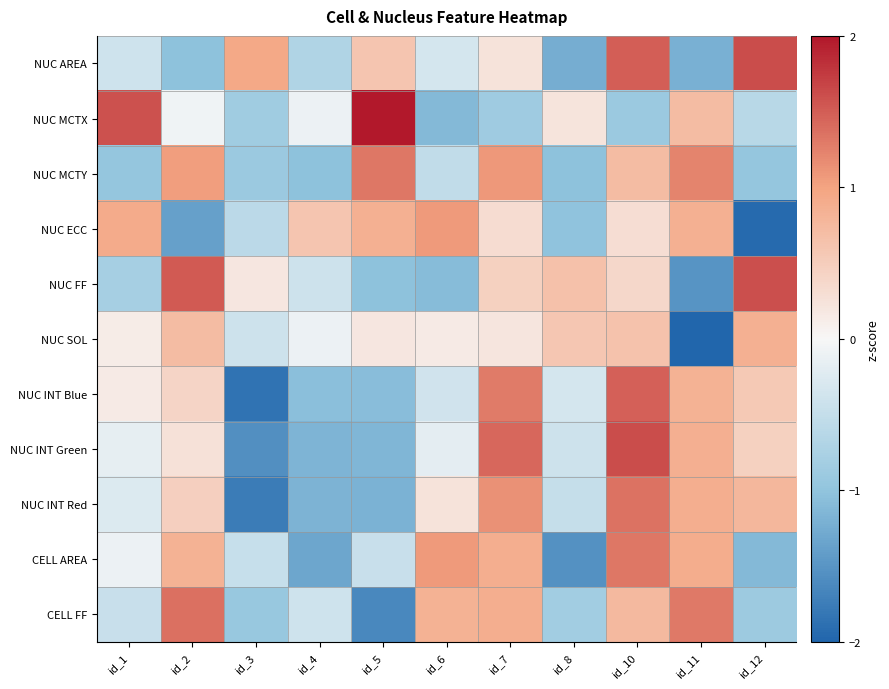

Reading right to left, extract all data points from this chart.

NUC AREA: id_12=1.6	id_11=-1.2	id_10=1.5	id_8=-1.2	id_7=0.2	id_6=-0.3	id_5=0.6	id_4=-0.7	id_3=0.9	id_2=-1.0	id_1=-0.4
NUC MCTX: id_12=-0.6	id_11=0.7	id_10=-0.9	id_8=0.2	id_7=-0.9	id_6=-1.1	id_5=2.0	id_4=-0.1	id_3=-0.9	id_2=-0.1	id_1=1.6
NUC MCTY: id_12=-1.0	id_11=1.2	id_10=0.7	id_8=-1.0	id_7=1.1	id_6=-0.5	id_5=1.3	id_4=-1.0	id_3=-0.9	id_2=1.0	id_1=-1.0
NUC ECC: id_12=-1.9	id_11=0.8	id_10=0.3	id_8=-1.0	id_7=0.3	id_6=1.1	id_5=0.8	id_4=0.6	id_3=-0.6	id_2=-1.4	id_1=0.9
NUC FF: id_12=1.6	id_11=-1.5	id_10=0.4	id_8=0.7	id_7=0.5	id_6=-1.1	id_5=-1.0	id_4=-0.4	id_3=0.2	id_2=1.5	id_1=-0.8
NUC SOL: id_12=0.9	id_11=-3.0	id_10=0.6	id_8=0.6	id_7=0.2	id_6=0.2	id_5=0.2	id_4=-0.1	id_3=-0.4	id_2=0.7	id_1=0.1
NUC INT Blue: id_12=0.5	id_11=0.8	id_10=1.5	id_8=-0.3	id_7=1.3	id_6=-0.4	id_5=-1.1	id_4=-1.1	id_3=-1.9	id_2=0.4	id_1=0.1
NUC INT Green: id_12=0.5	id_11=0.9	id_10=1.6	id_8=-0.4	id_7=1.4	id_6=-0.2	id_5=-1.2	id_4=-1.2	id_3=-1.6	id_2=0.3	id_1=-0.2
NUC INT Red: id_12=0.8	id_11=0.9	id_10=1.4	id_8=-0.5	id_7=1.1	id_6=0.2	id_5=-1.2	id_4=-1.2	id_3=-1.8	id_2=0.5	id_1=-0.3
CELL AREA: id_12=-1.1	id_11=0.9	id_10=1.3	id_8=-1.5	id_7=0.9	id_6=1.1	id_5=-0.5	id_4=-1.3	id_3=-0.5	id_2=0.8	id_1=-0.1
CELL FF: id_12=-0.9	id_11=1.3	id_10=0.7	id_8=-0.8	id_7=0.9	id_6=0.8	id_5=-1.6	id_4=-0.4	id_3=-0.9	id_2=1.4	id_1=-0.5